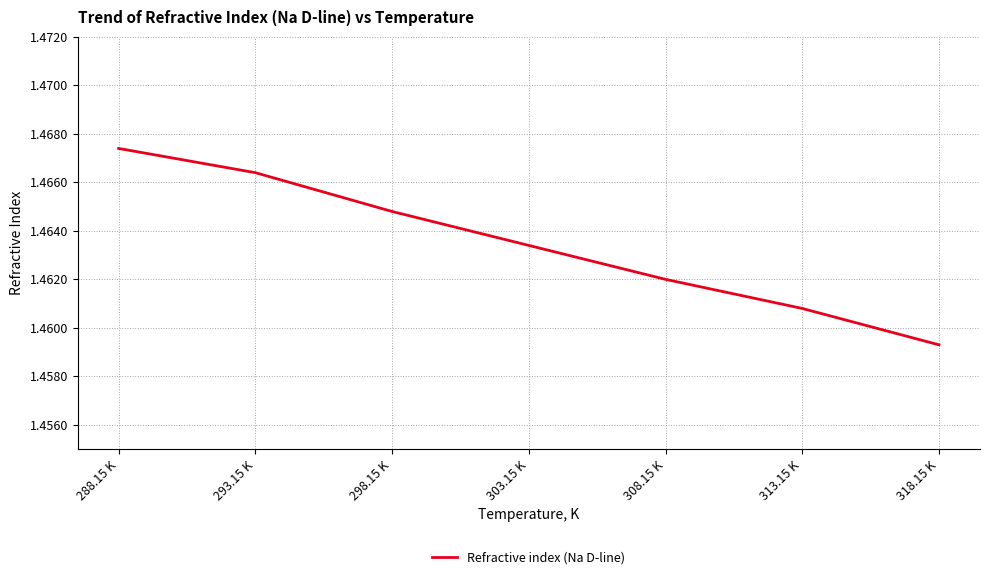

What is the sum of the values at 298.15 K and 288.15 K?

2.9